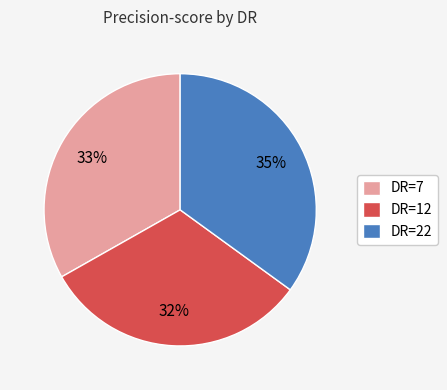

Is there a majority slice in this chart?

No